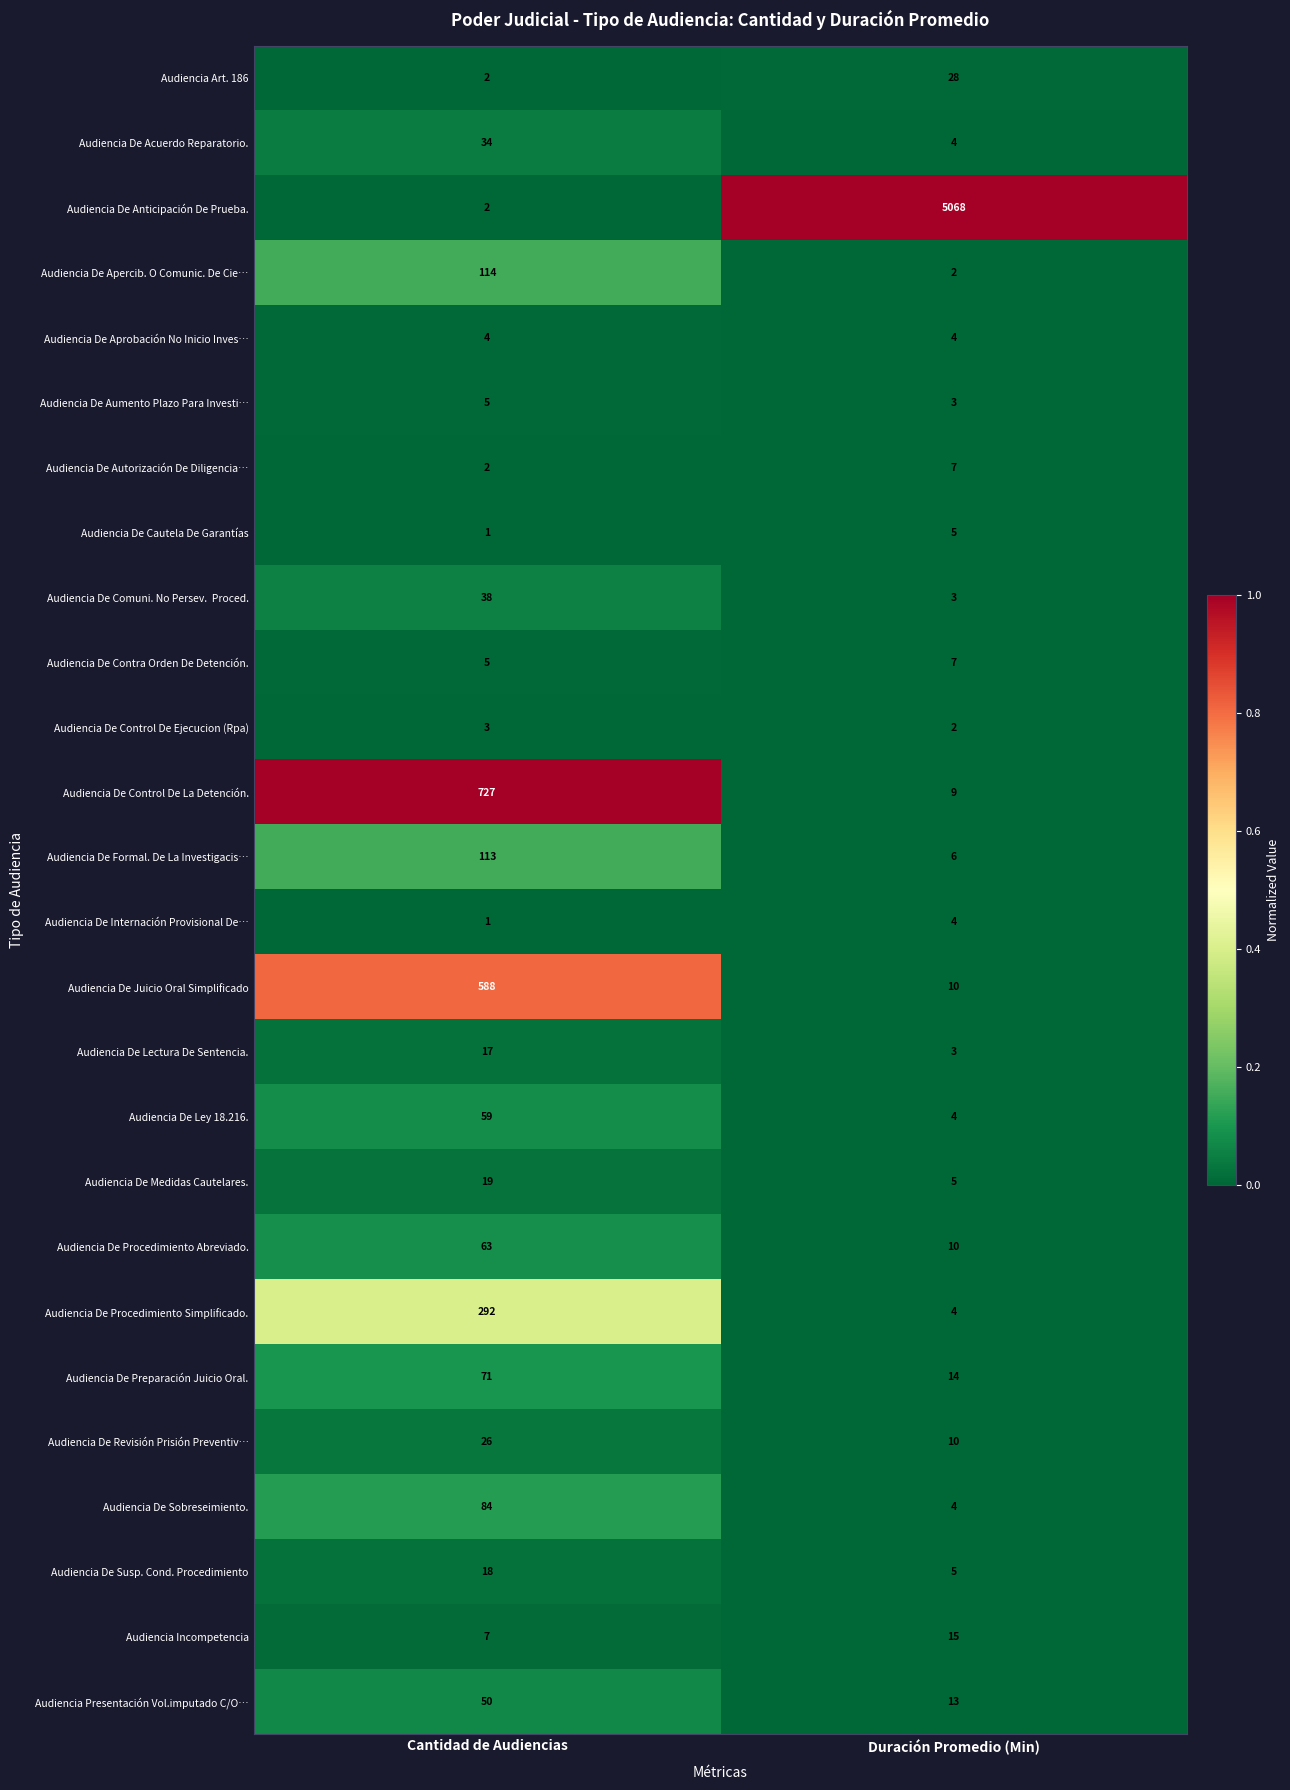

What is the difference between the Audiencia De Susp. Cond. Procedimiento values at Cantidad de Audiencias and Duración Promedio (Min)?

13